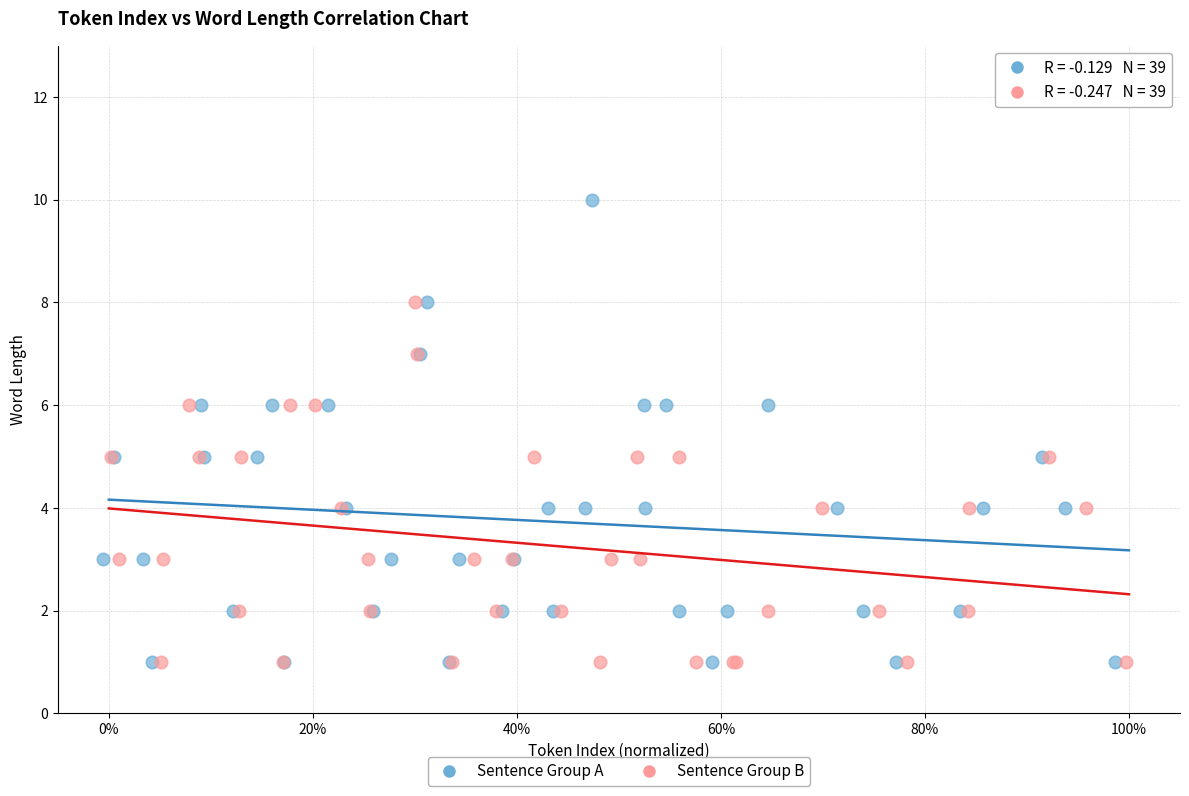

What are all the series names shown in the legend?

Sentence Group A, Sentence Group B